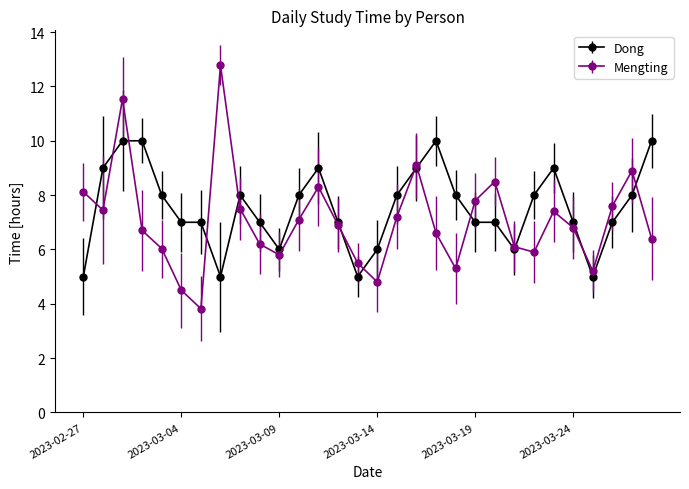

Which series has the largest range (max minus min)?

Mengting